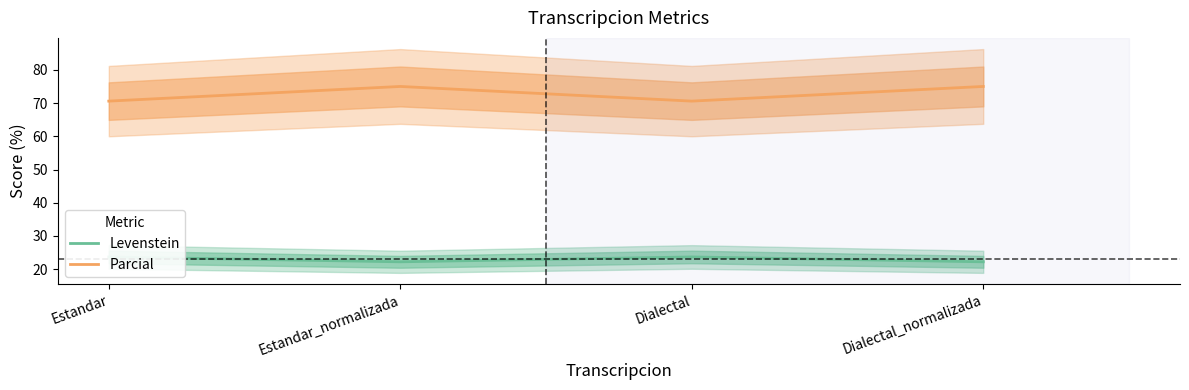

Reading left to right, what are all the values shown in this chart?

Levenstein: Estandar=23.7	Estandar_normalizada=22.2	Dialectal=23.7	Dialectal_normalizada=22.2
Parcial: Estandar=70.6	Estandar_normalizada=75.0	Dialectal=70.6	Dialectal_normalizada=75.0